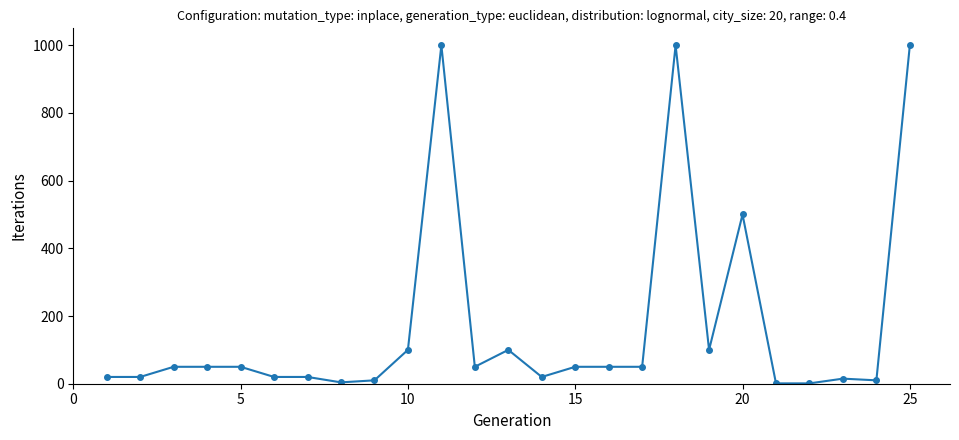

What is the average value?

172